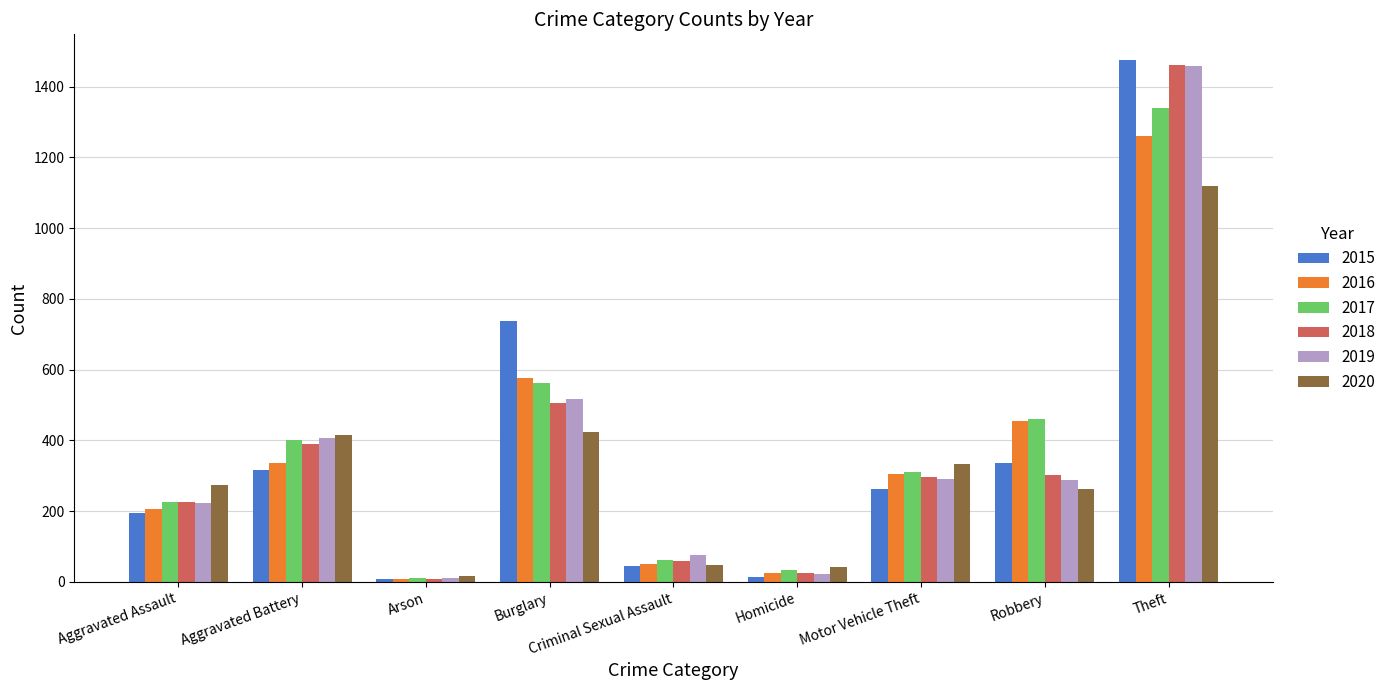

Is the value of 2019 at Aggravated Assault greater than the value of 2018 at Aggravated Battery?

No